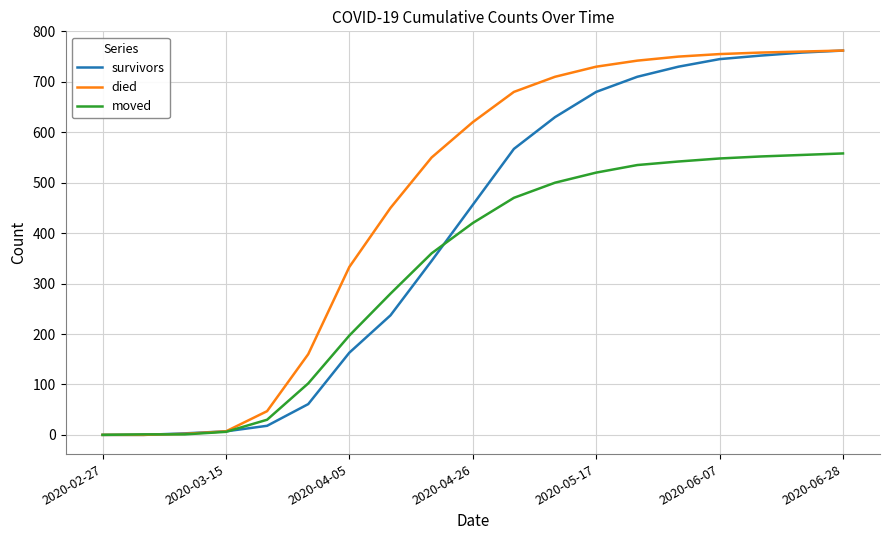

What is the maximum value for moved?

558